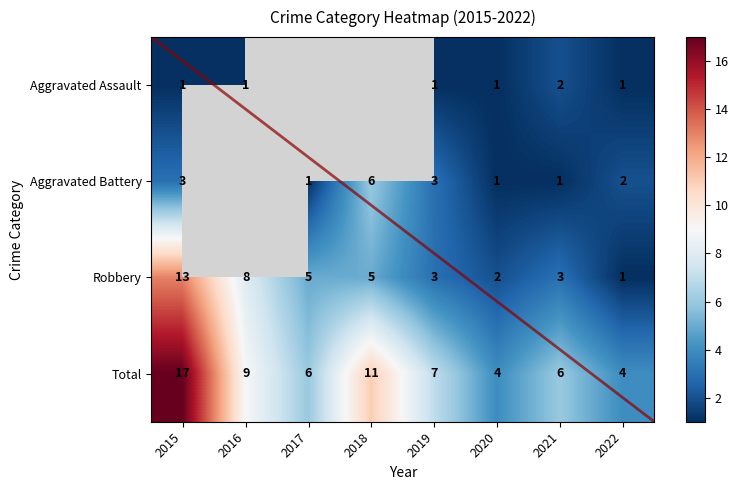

What is the highest value of the Robbery series?

13